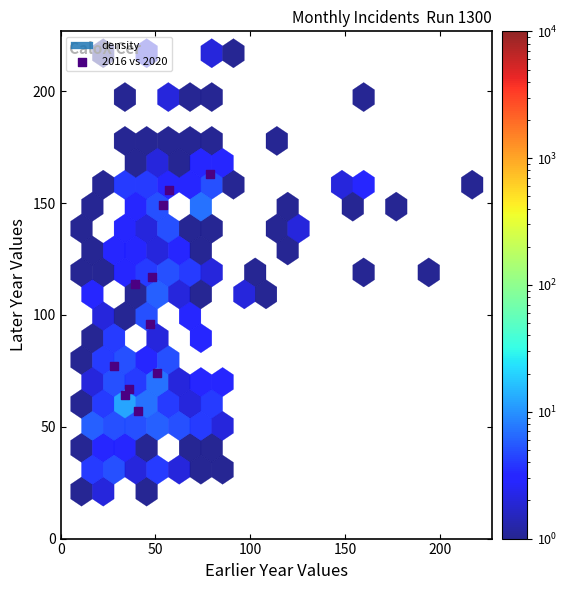

What Y value in the scatter plot is closest to 110?

114